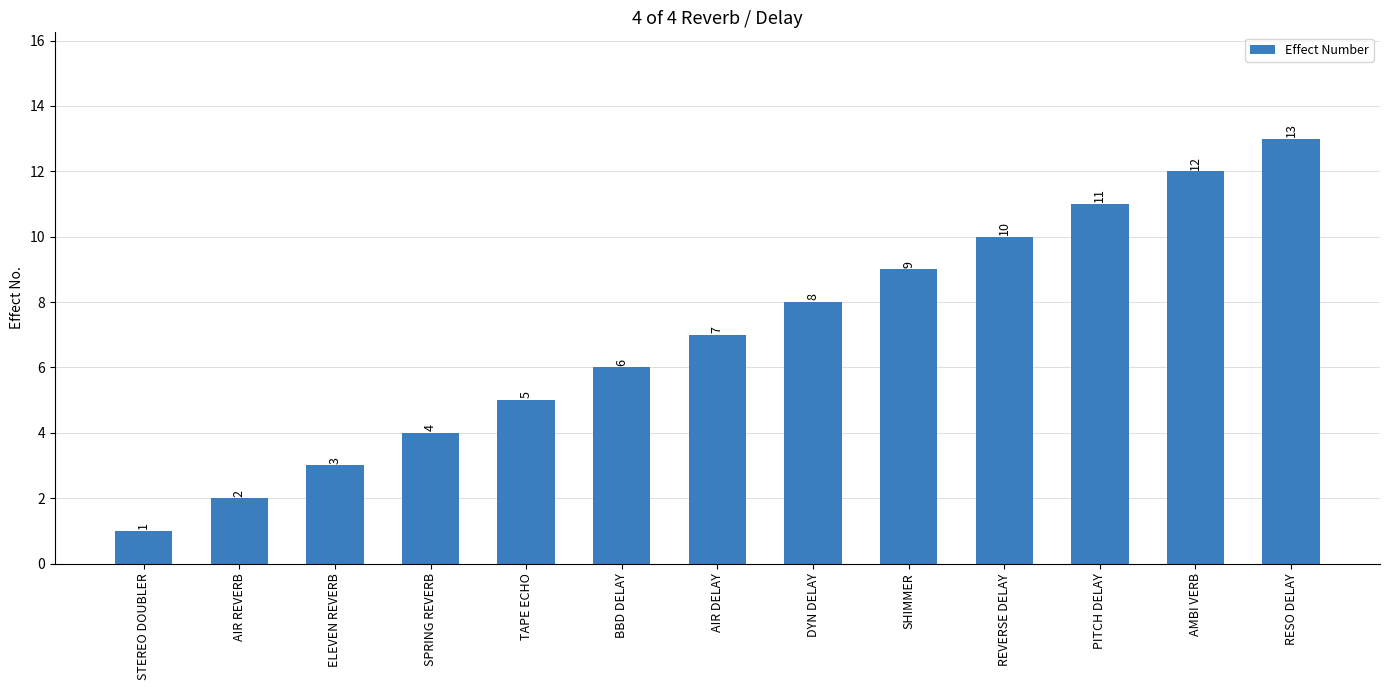

List the labels in order of value, largest first.

RESO DELAY, AMBI VERB, PITCH DELAY, REVERSE DELAY, SHIMMER, DYN DELAY, AIR DELAY, BBD DELAY, TAPE ECHO, SPRING REVERB, ELEVEN REVERB, AIR REVERB, STEREO DOUBLER